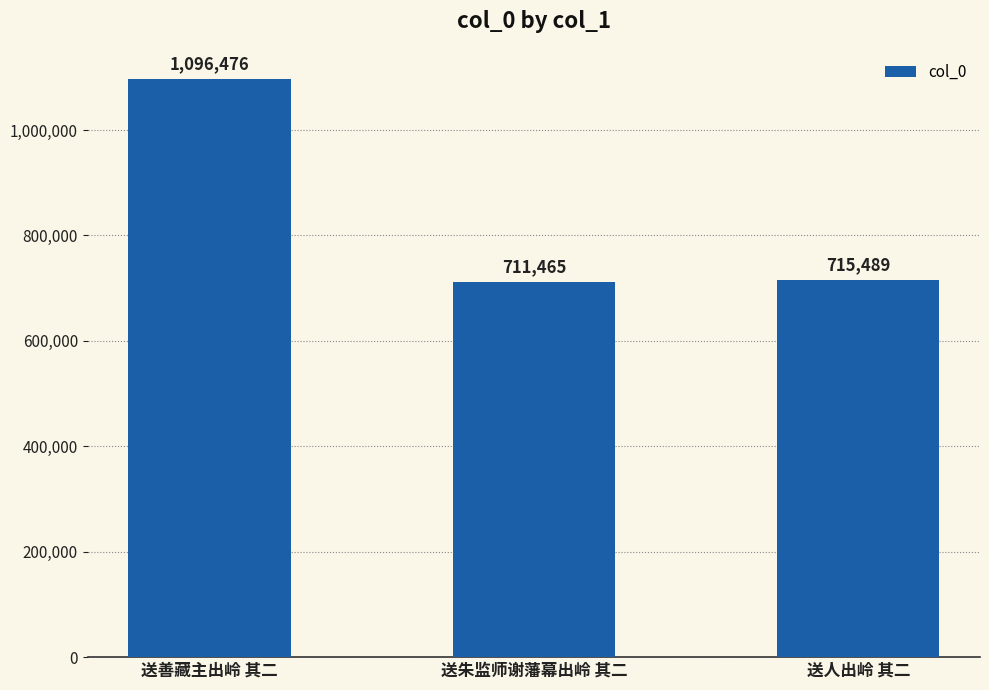

What is the smallest value displayed?

711465